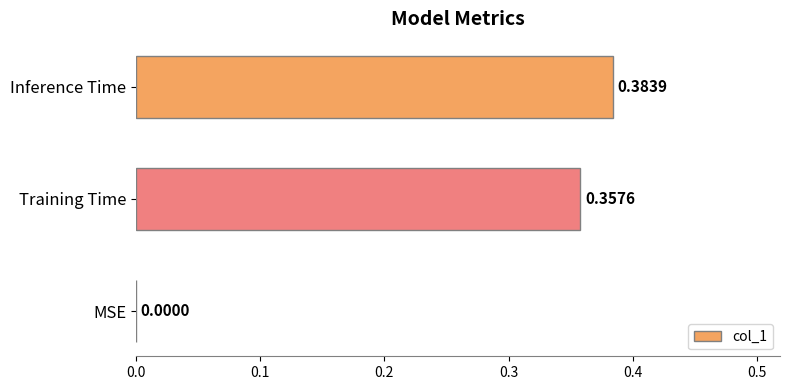

What is the change in value from MSE to Training Time?

+0.4